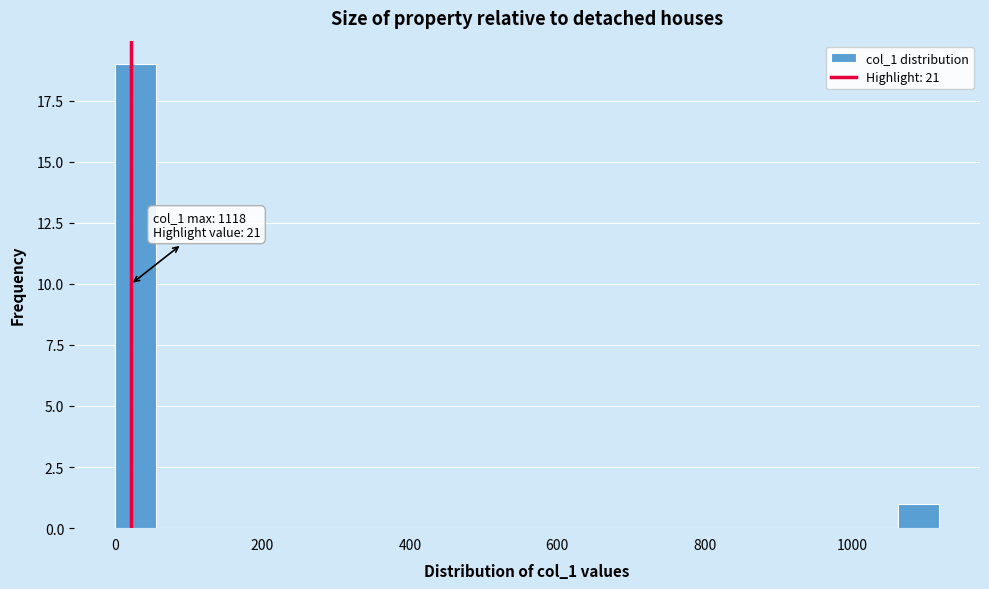

Around what value on the x-axis is the tallest bar? Give the approximate position of its centre, as read against the axis.

20